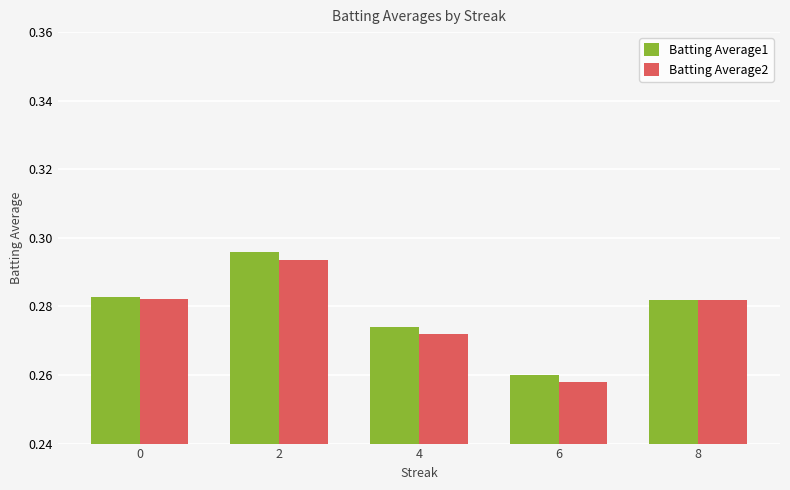

The Batting Average1 series shows 0.5 at 8. True or false?

False